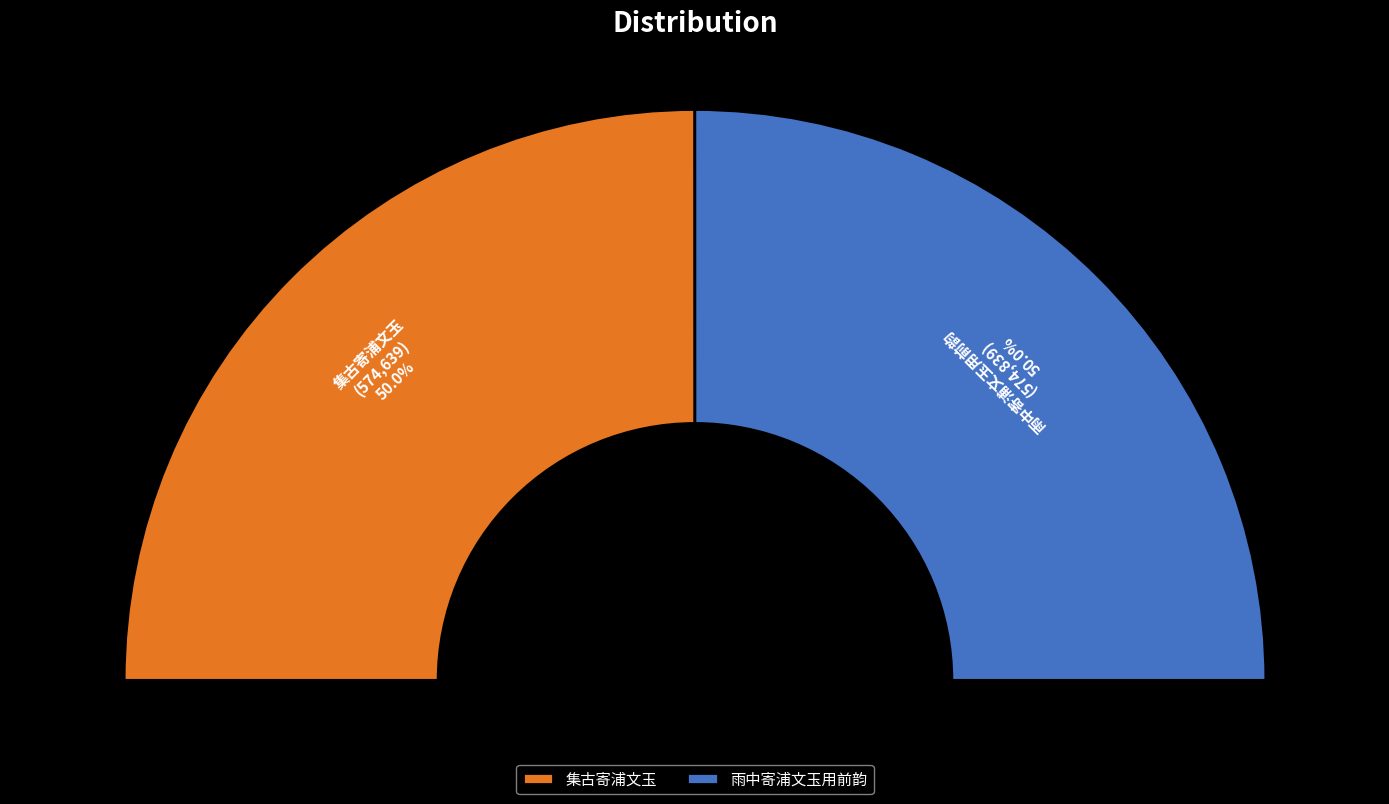

True or false: 雨中寄浦文玉用前韵 accounts for 38% of the total.

False